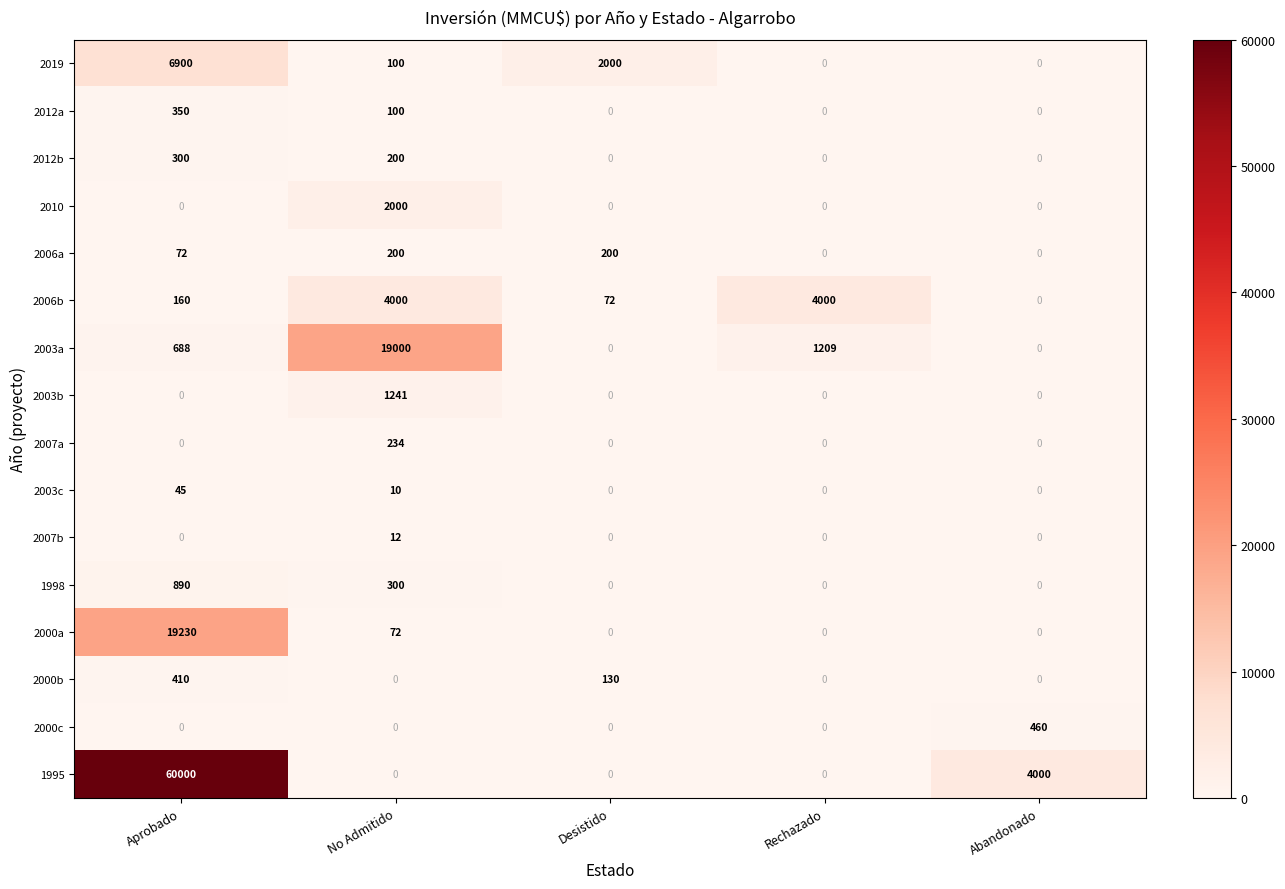

How many 2003c values are between 0 and 10?

4